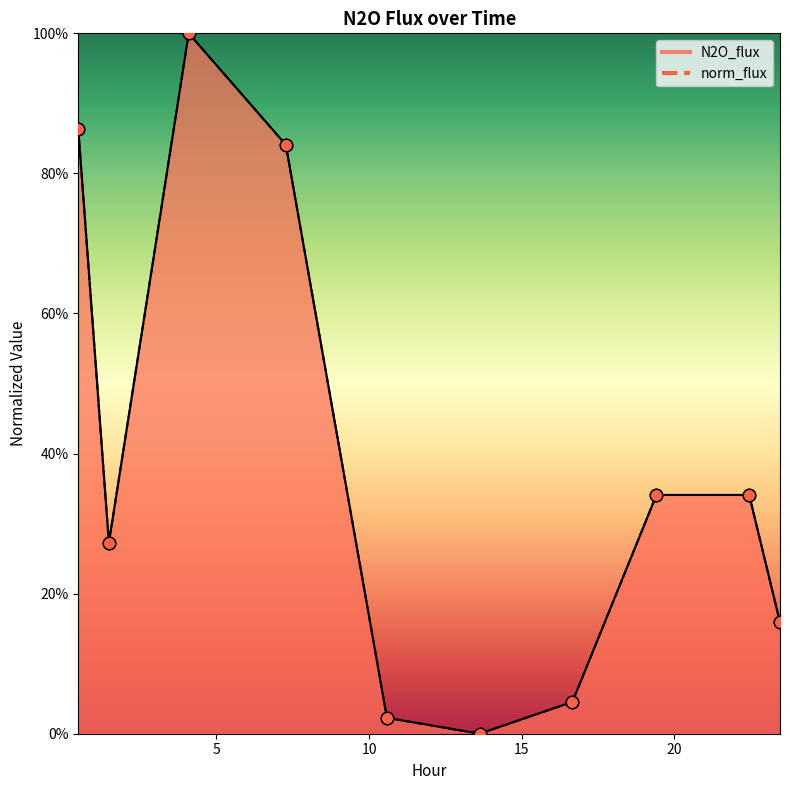

Which series reaches the maximum Y coordinate?

N2O_flux